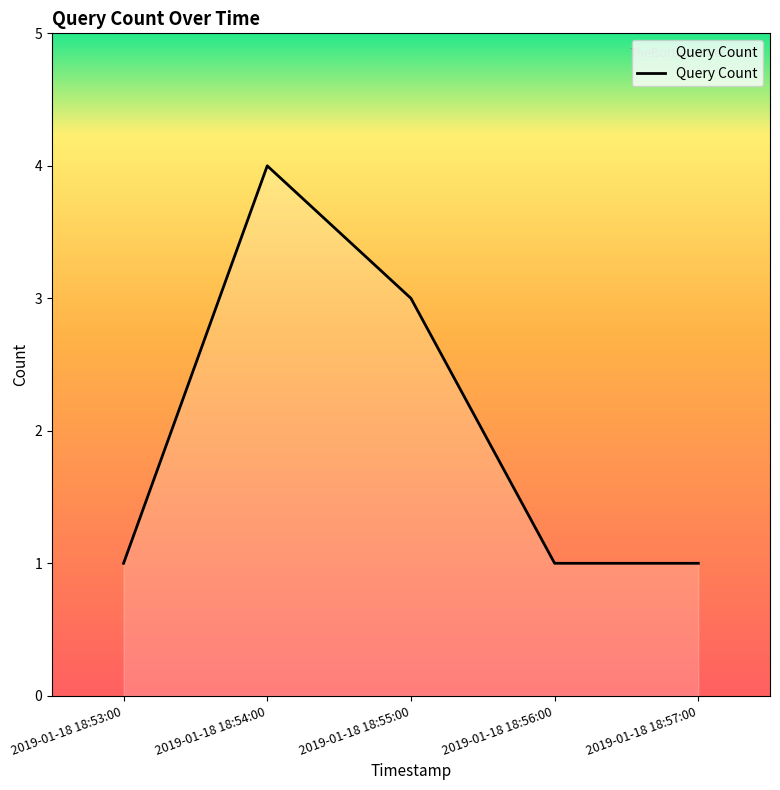

Where is the first local maximum?

2019-01-18 18:54:00